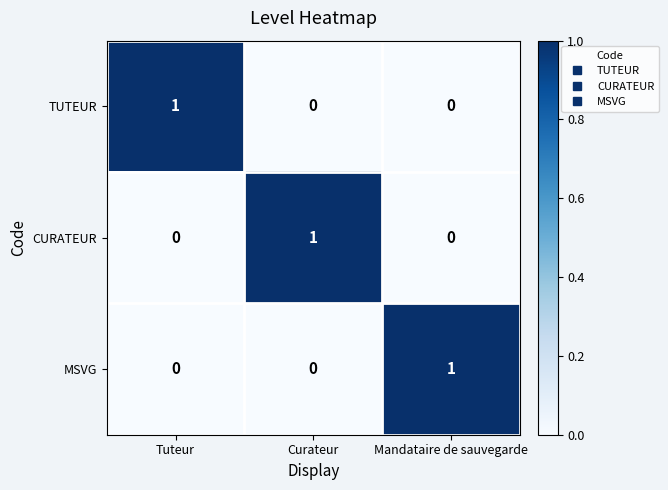

The value of MSVG at Mandataire de sauvegarde is 1. True or false?

True